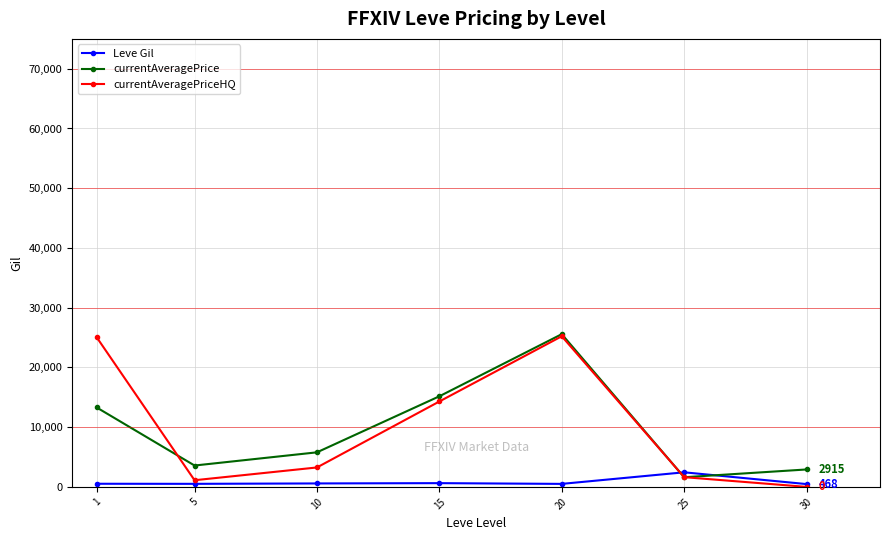

Which series has the largest range (max minus min)?

currentAveragePriceHQ